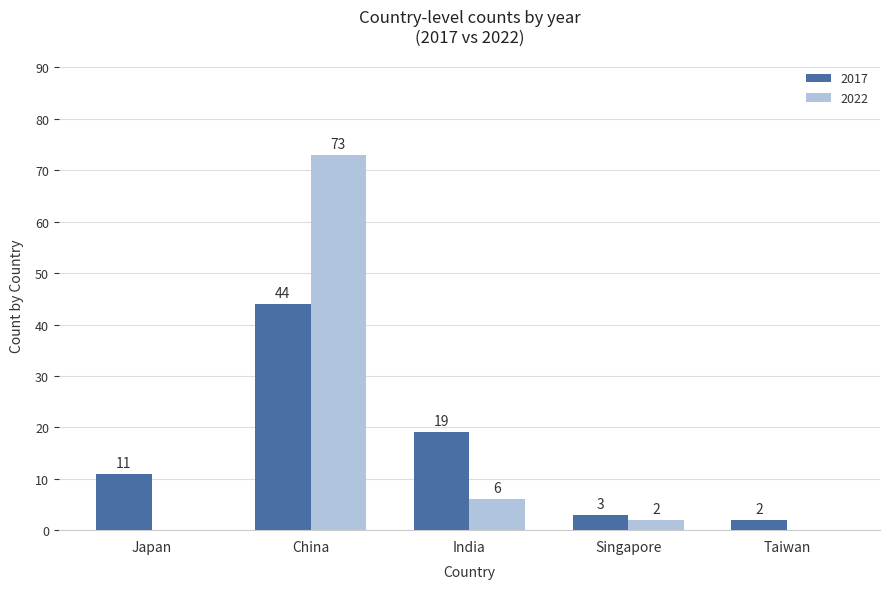

What is the approximate value of 2022 at India, to the nearest 10?

10